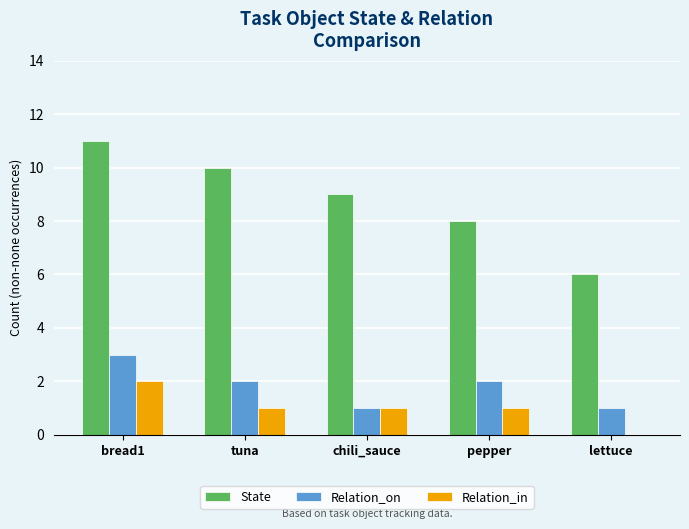

At which category is the sum across all series the highest?

bread1